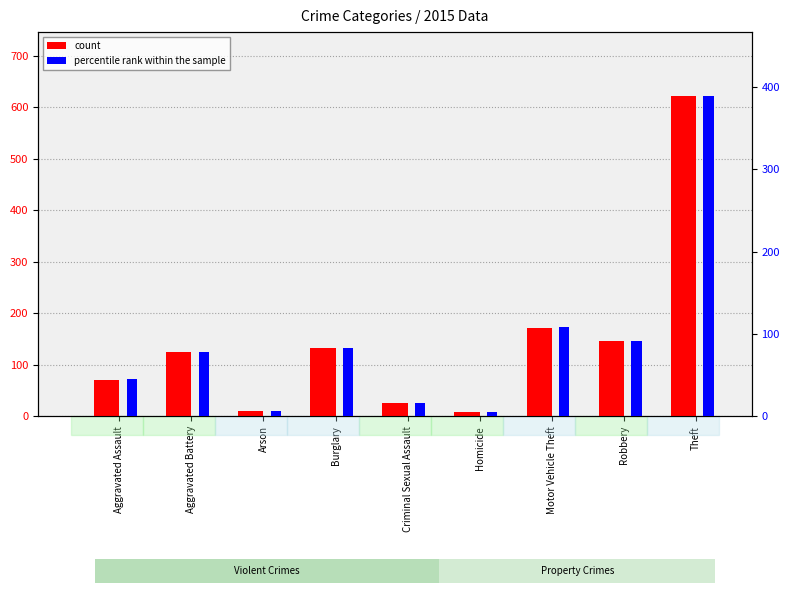

Which series has the largest total across all categories?

count